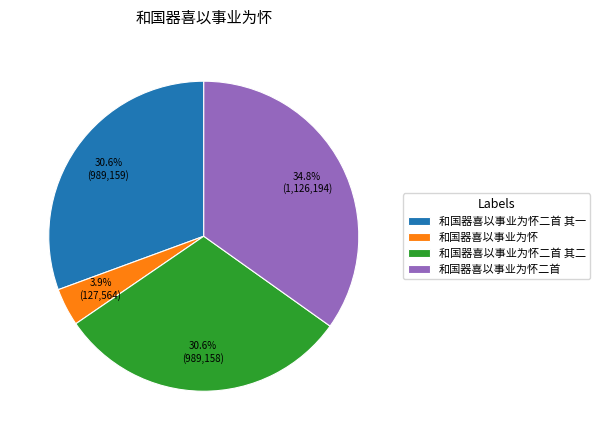

Is there any slice that represents more than half of the pie?

No